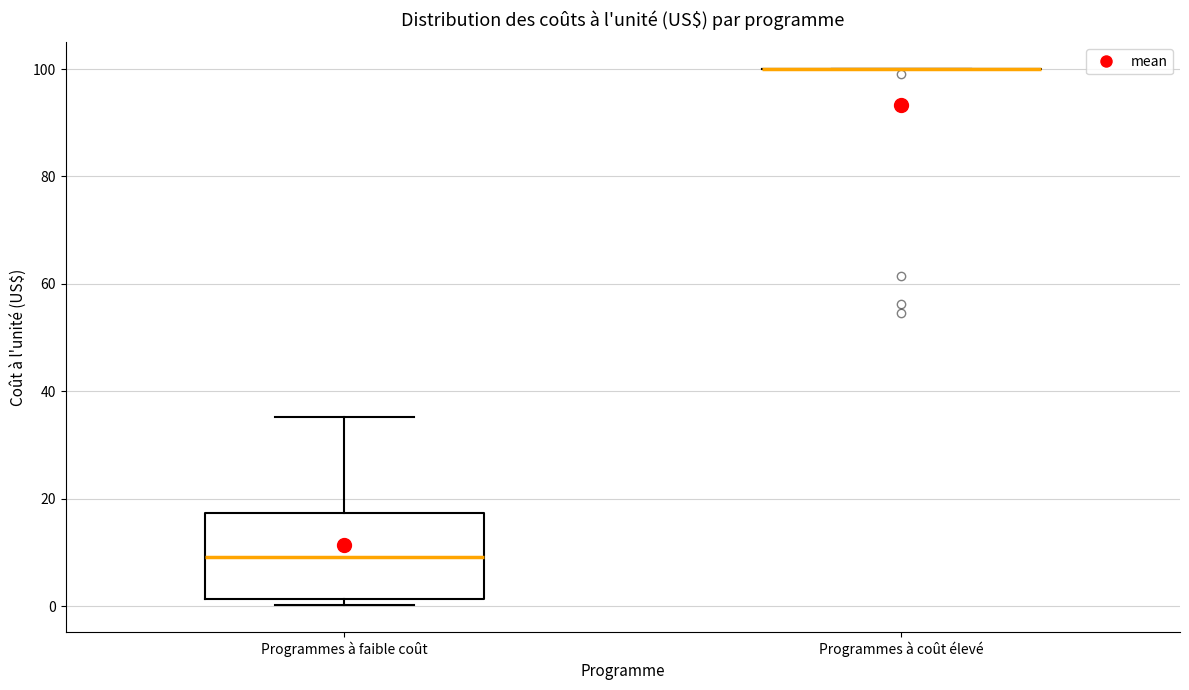

Reading left to right, transcribe this box plot: for each box, give where its median line is, the range the box spans, and where its two whiskers end, as read against the y-axis. The values are not printed on the chart, so give them approximately, as read against the axis.

Programmes à faible coût: median 10, box 2 to 18, whiskers 0 to 36
Programmes à coût élevé: box collapsed to a line at 100, whiskers 100 to 100